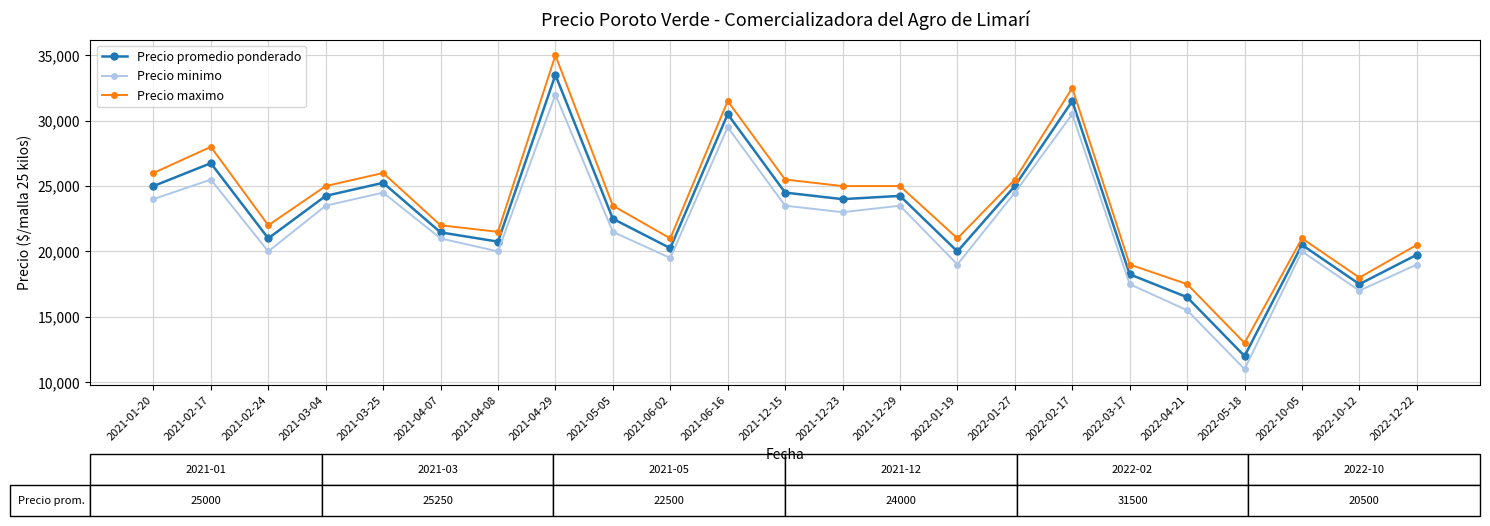

True or false: Precio maximo has a value of 30491.7 at 2022-10-12.

False